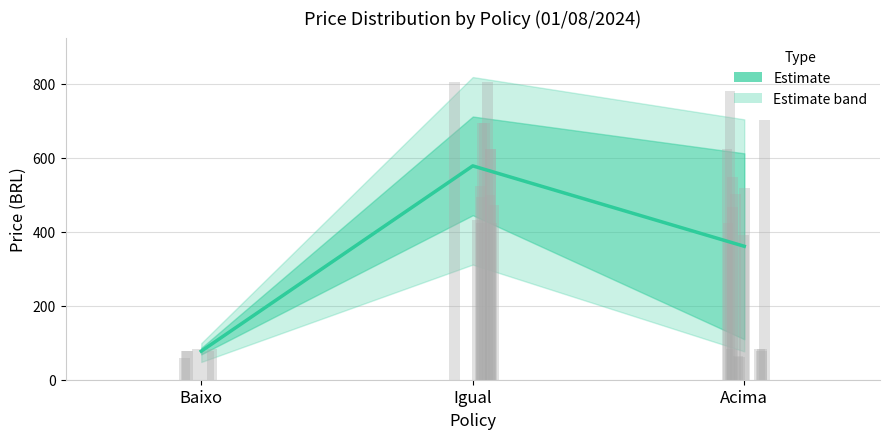

What is the sum of the values at Acima and Baixo?

438.1